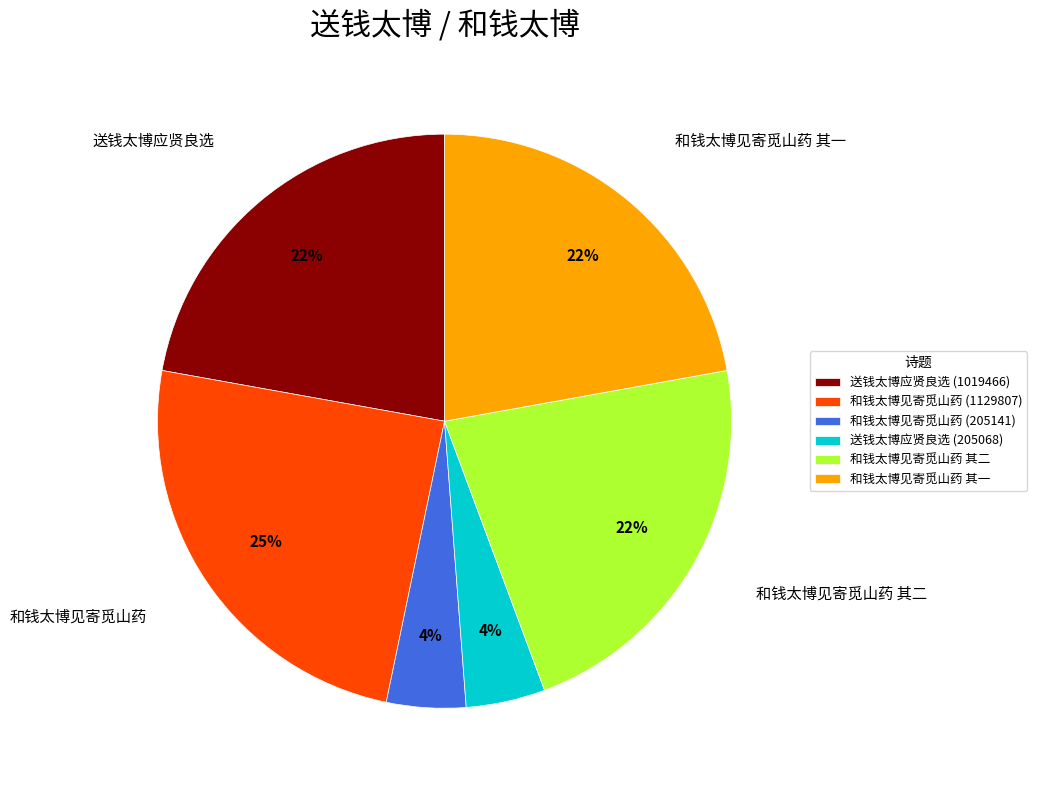

To the nearest percent, what percentage of the pie is 送钱太博应贤良选 (1019466)?

22%